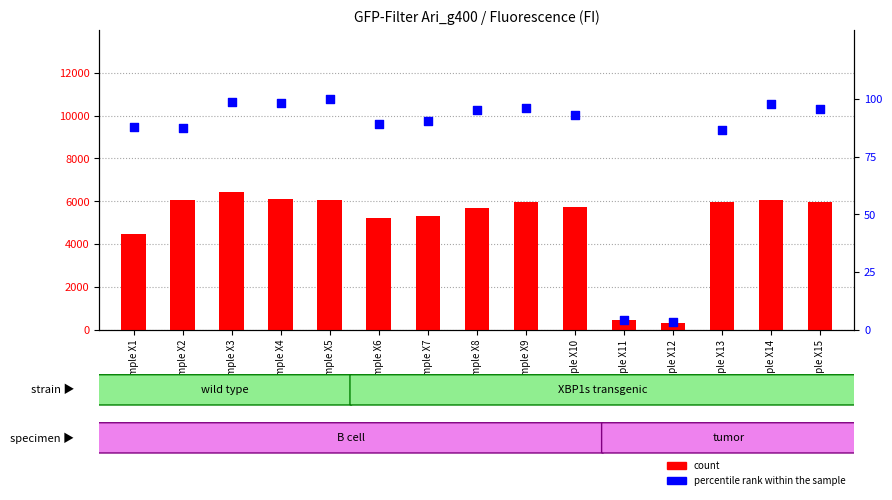

Which series has the widest spread of Y values?

count